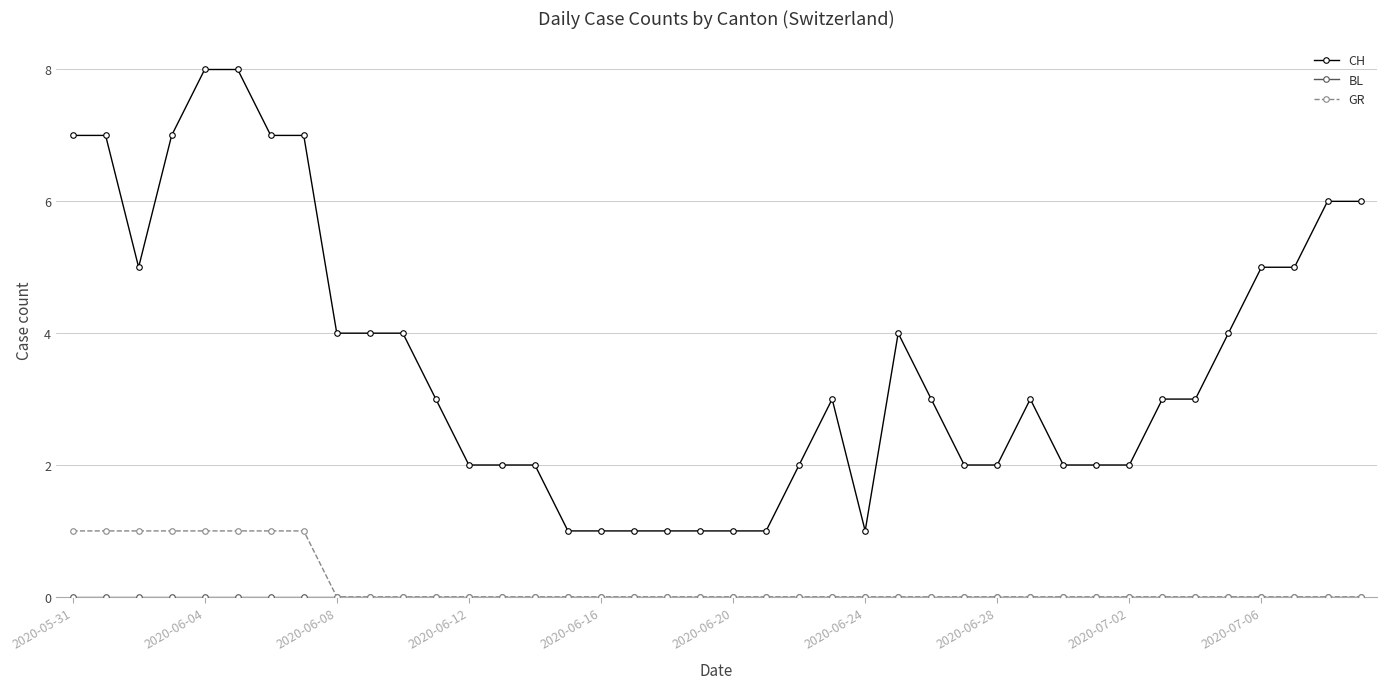

True or false: GR and CH cross at least once.

False